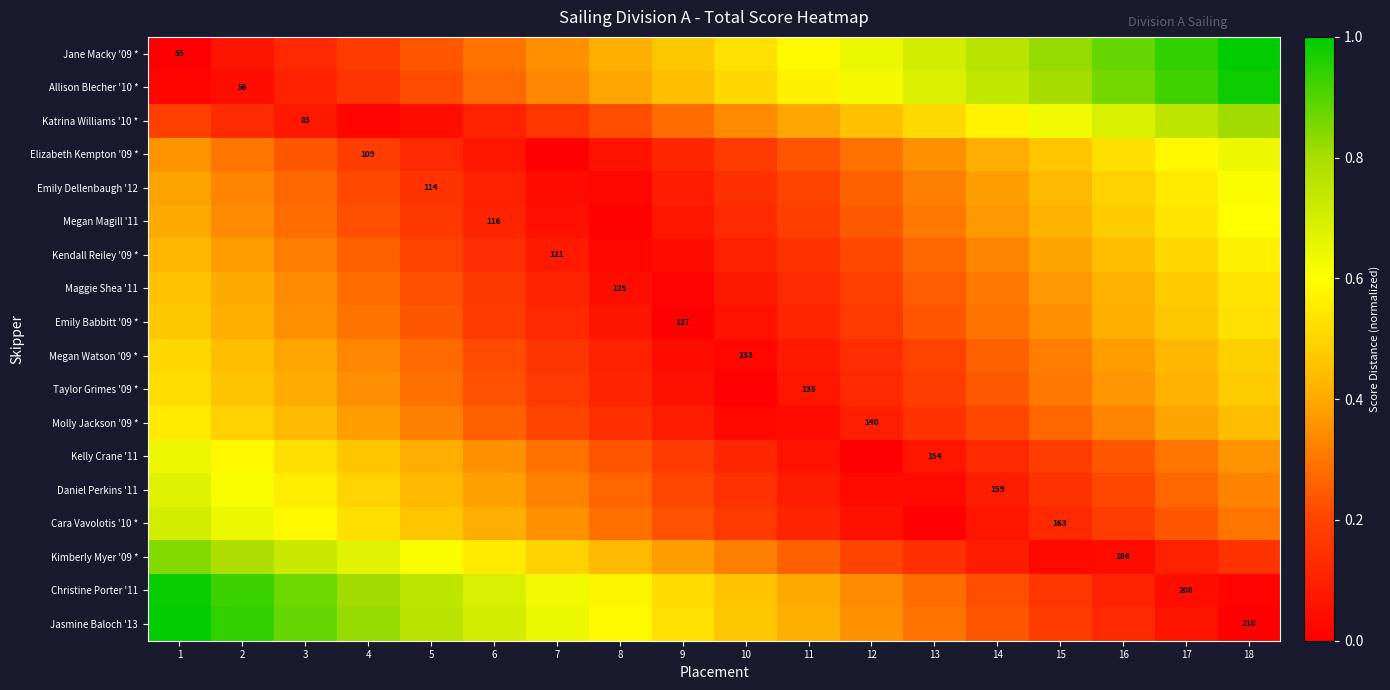

At 5, list the series in order from largest to smallest.

Jasmine Baloch '13, Christine Porter '11, Kimberly Myer '09 *, Cara Vavolotis '10 *, Daniel Perkins '11, Kelly Crane '11, Molly Jackson '09 *, Taylor Grimes '09 *, Megan Watson '09 *, Emily Babbitt '09 *, Jane Macky '09 *, Maggie Shea '11, Allison Blecher '10 *, Kendall Reiley '09 *, Megan Magill '11, Emily Dellenbaugh '12, Elizabeth Kempton '09 *, Katrina Williams '10 *